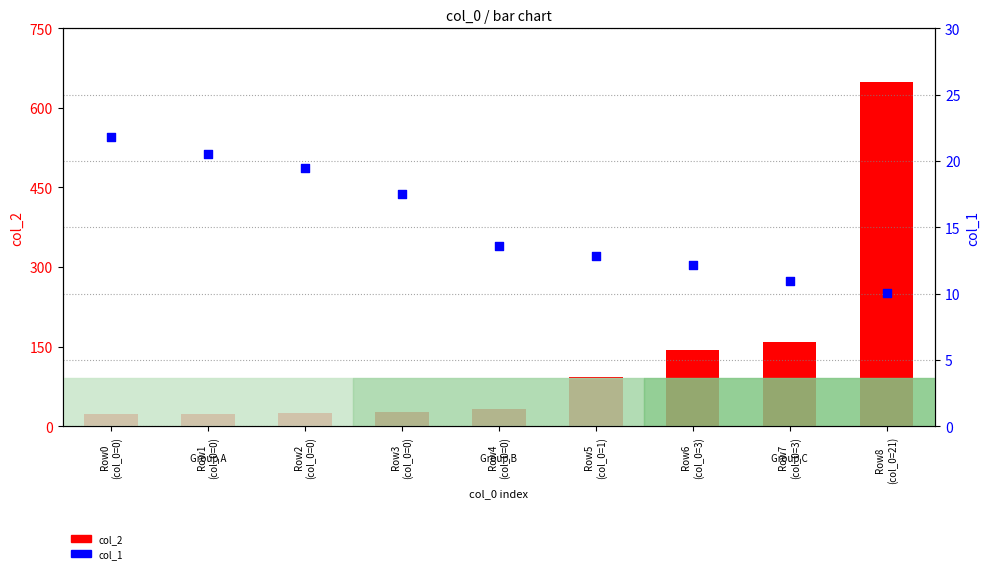

At which category is the sum across all series the highest?

Row8
(col_0=21)